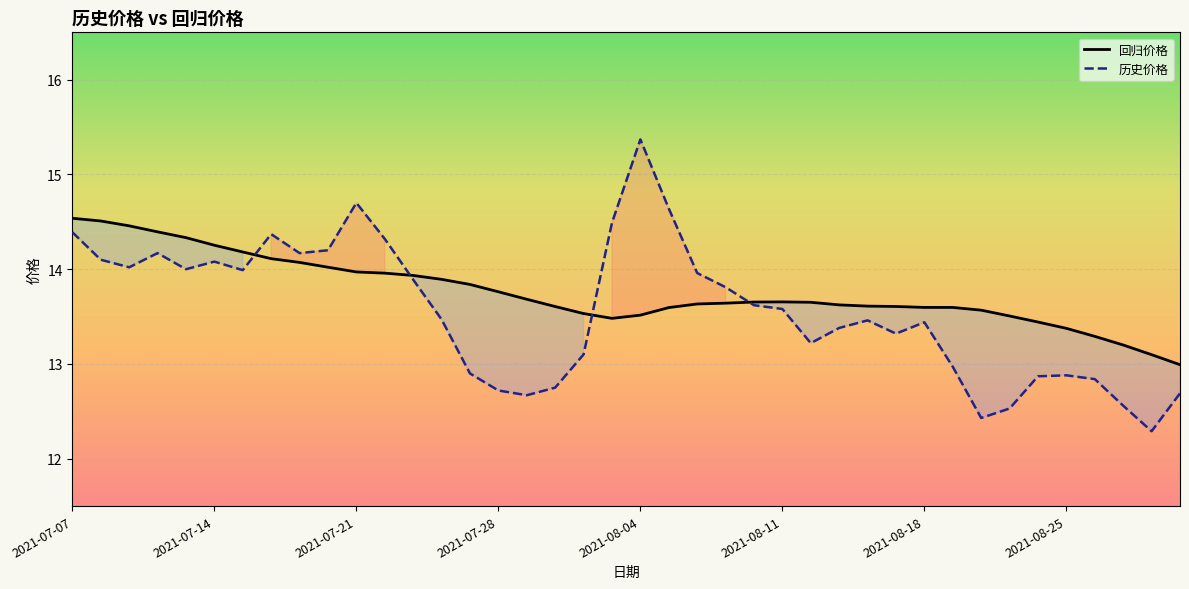

True or false: 回归价格 and 历史价格 intersect in this chart.

True